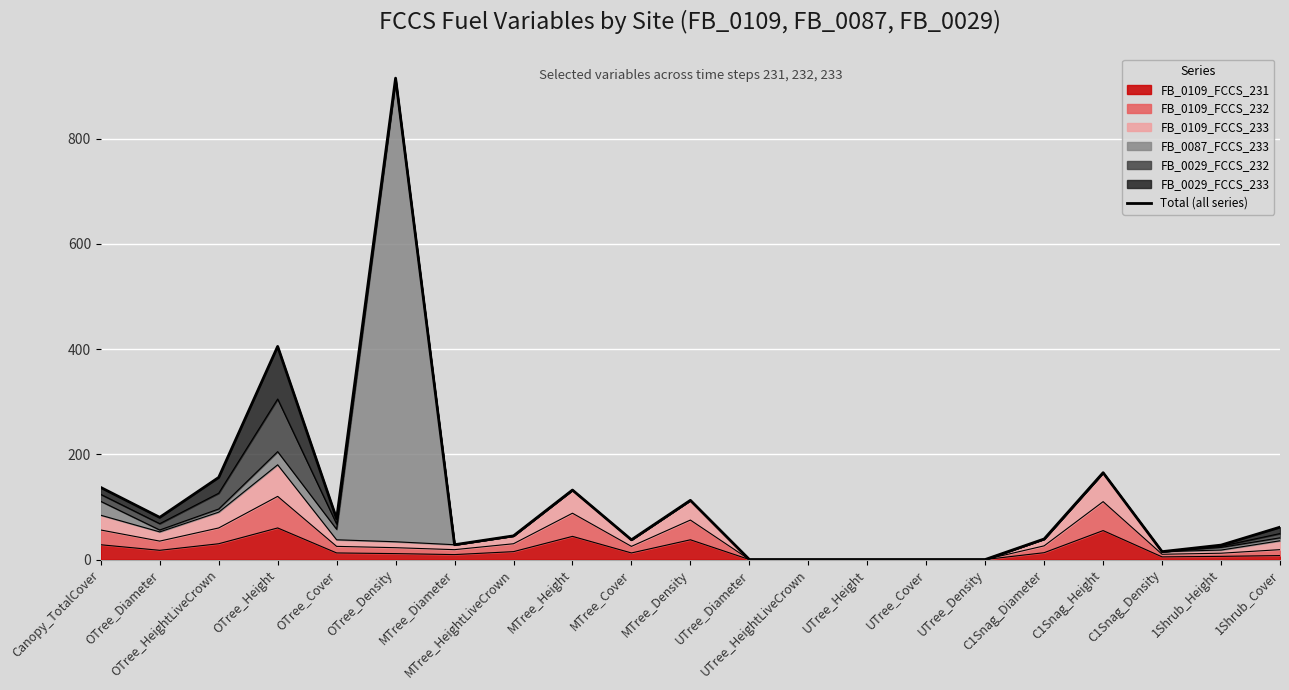

The chart shows a value of 165.0 at C1Snag_Height. True or false?

True